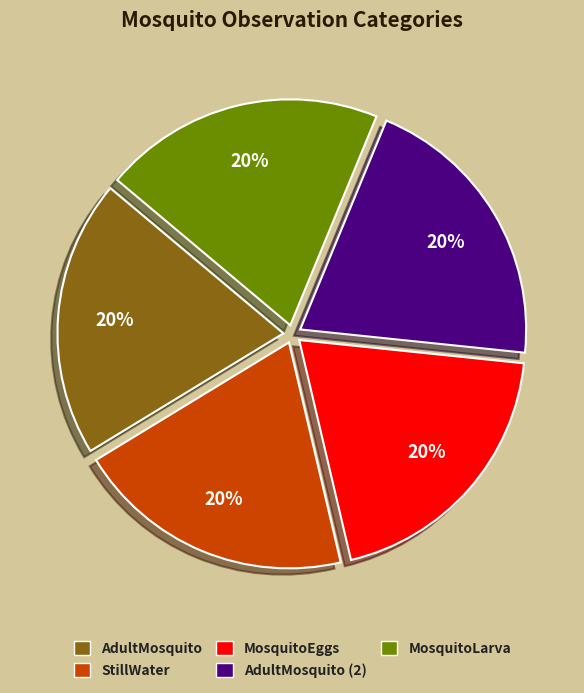

How many segments does this pie chart have?

5